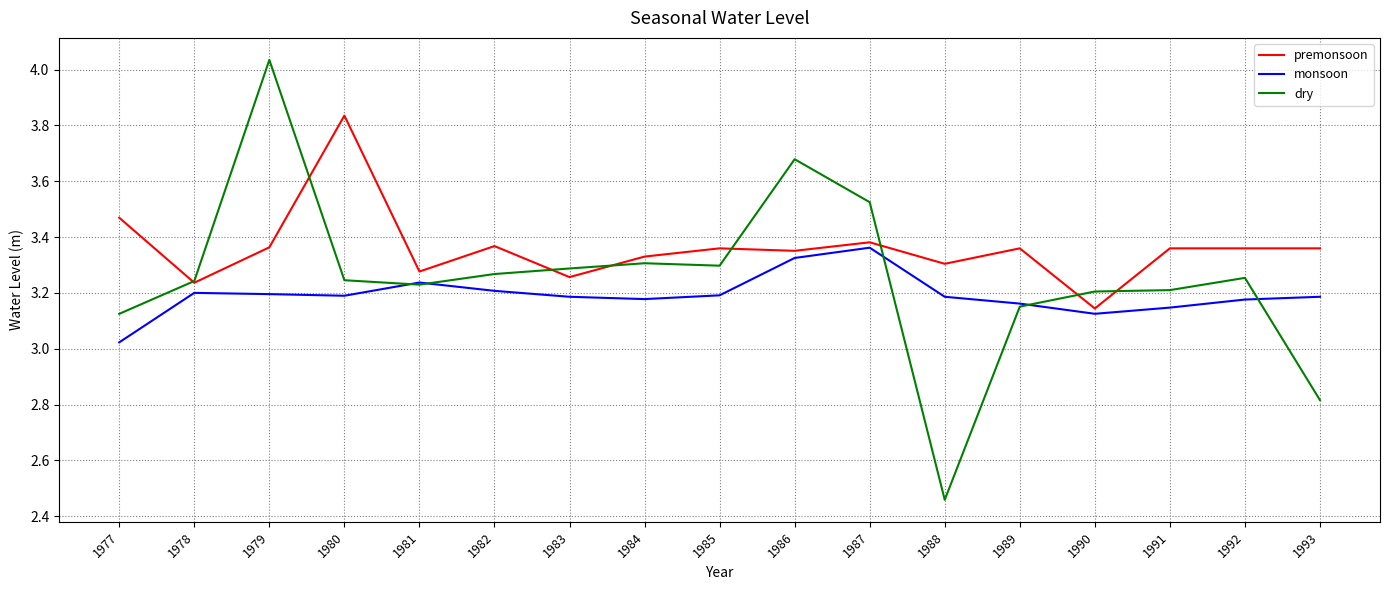

Which label corresponds to the largest value in the chart?

1979